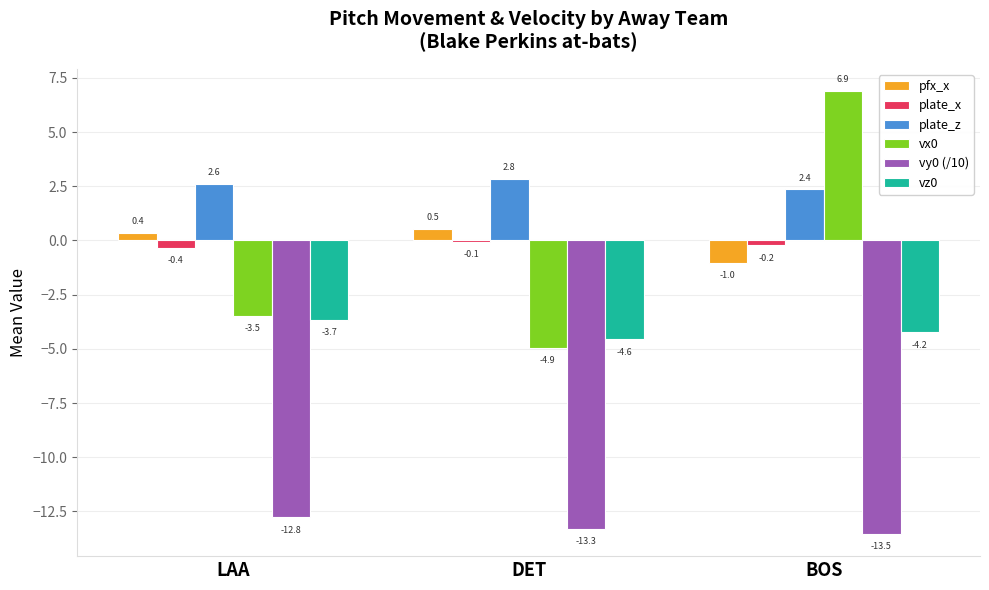

How many data points in pfx_x are less than 0?

1